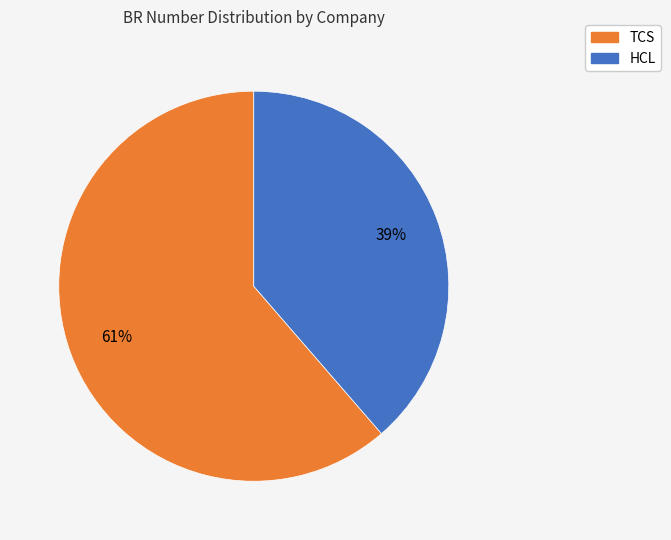

To the nearest percent, what percentage of the pie is TCS?

61%